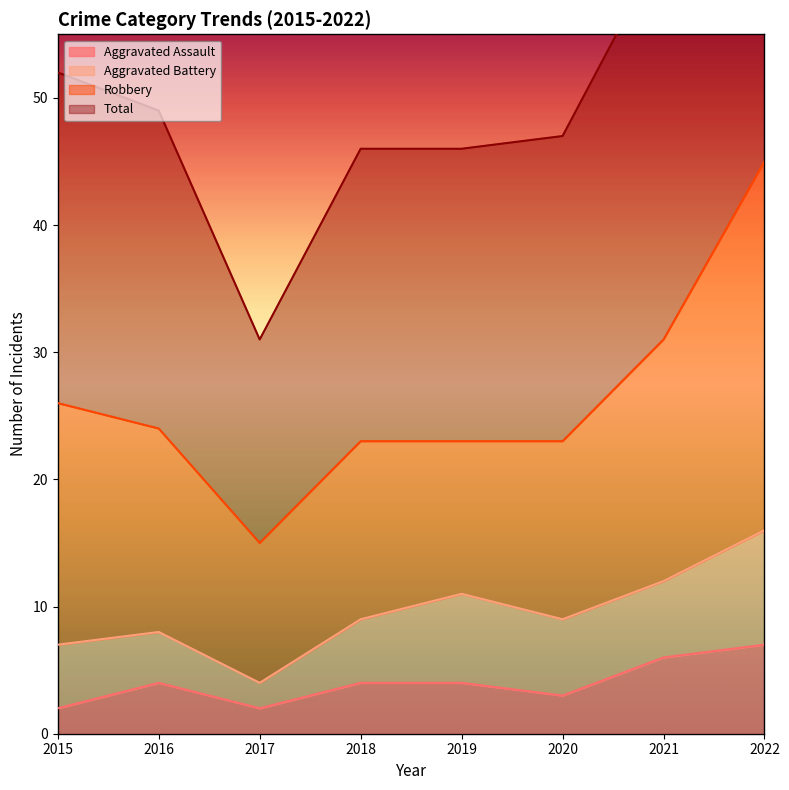

The Aggravated Assault series shows 2 at 2015. True or false?

True